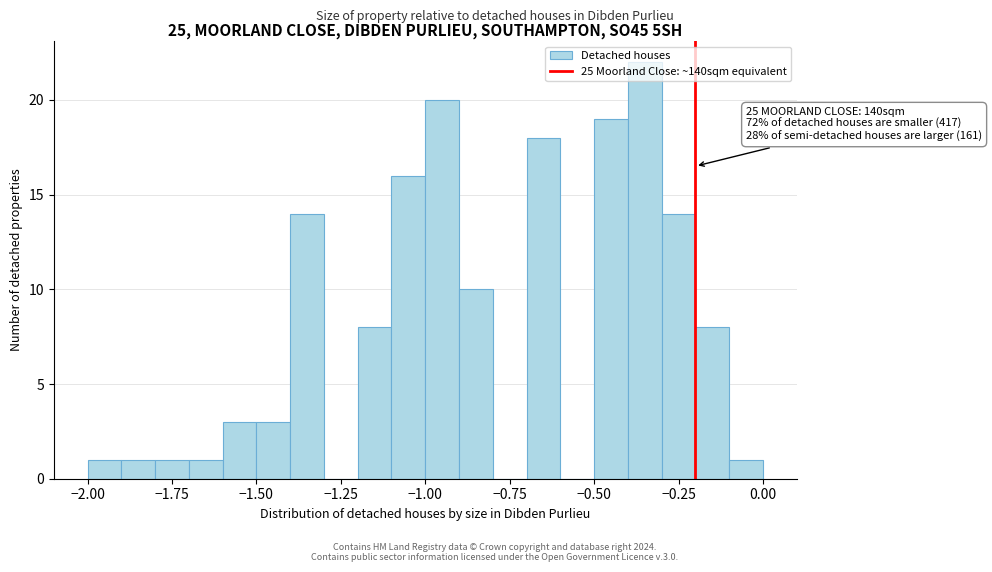

Around what value on the x-axis is the tallest bar? Give the approximate position of its centre, as read against the axis.

-0.35